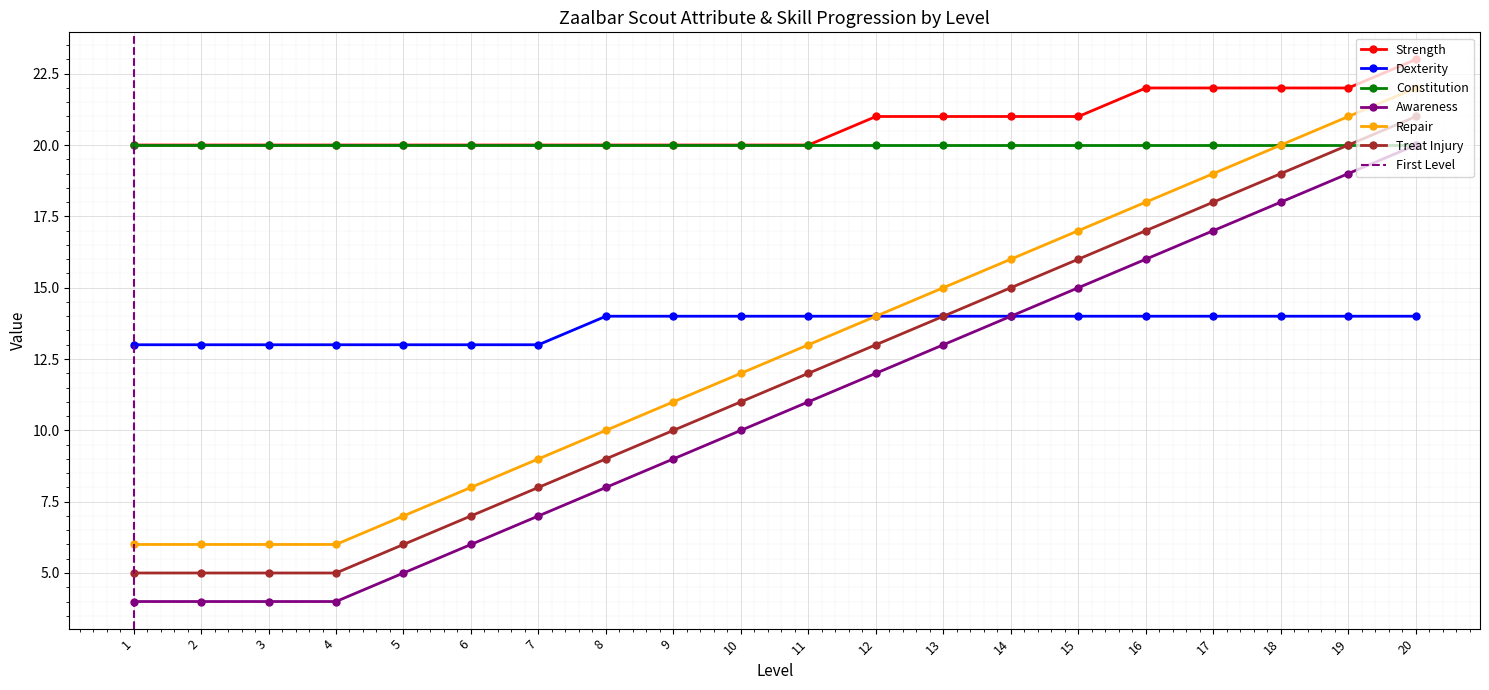

True or false: Strength and Repair cross at least once.

False